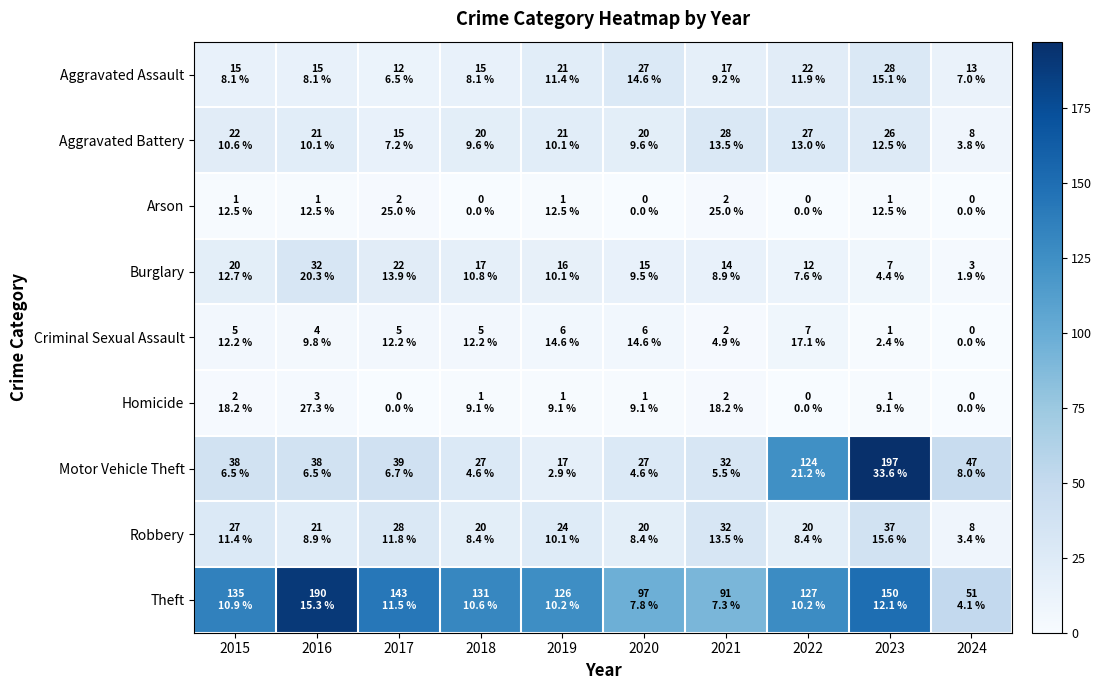

Which series has the widest spread of values?

Motor Vehicle Theft